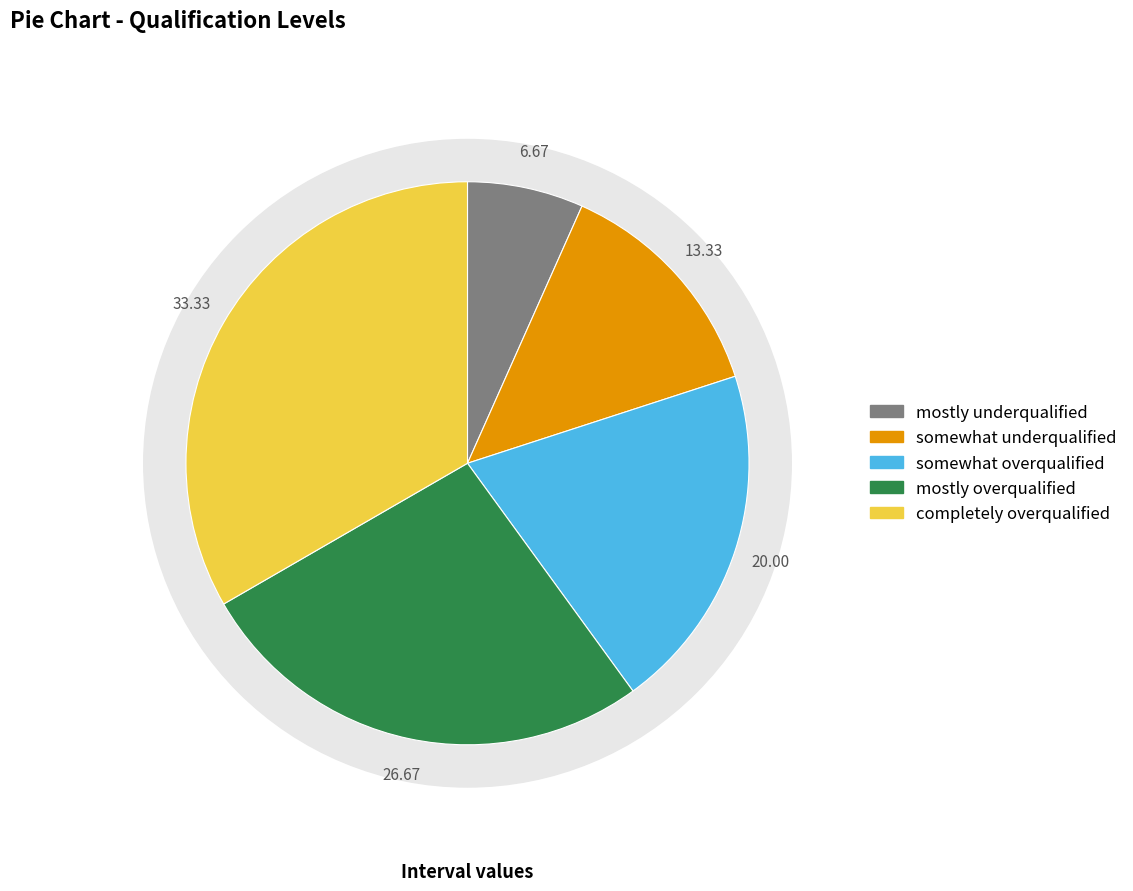

Which has a higher value, mostly overqualified or mostly underqualified?

mostly overqualified